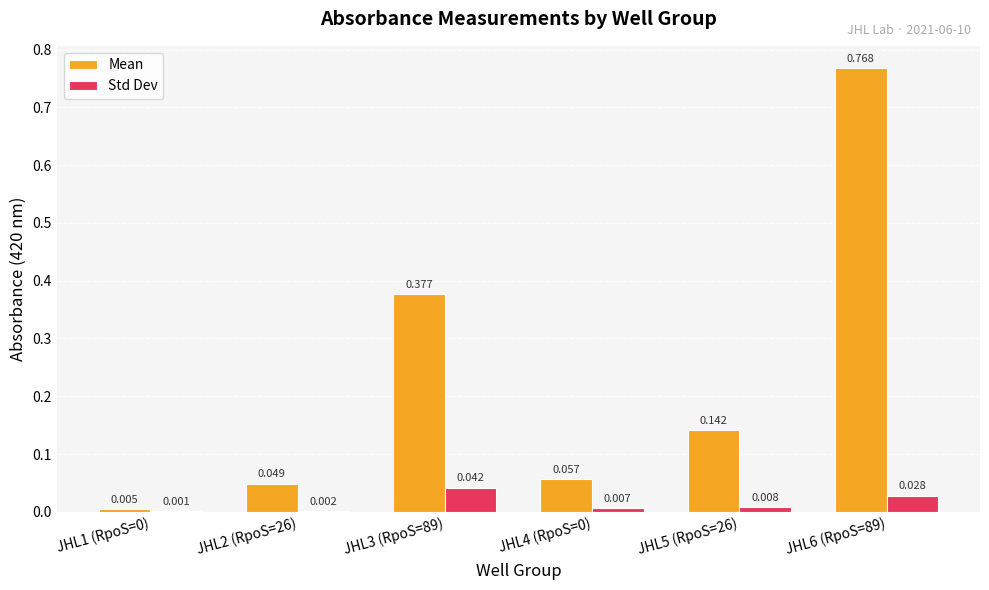

Which series has the largest total across all categories?

Mean